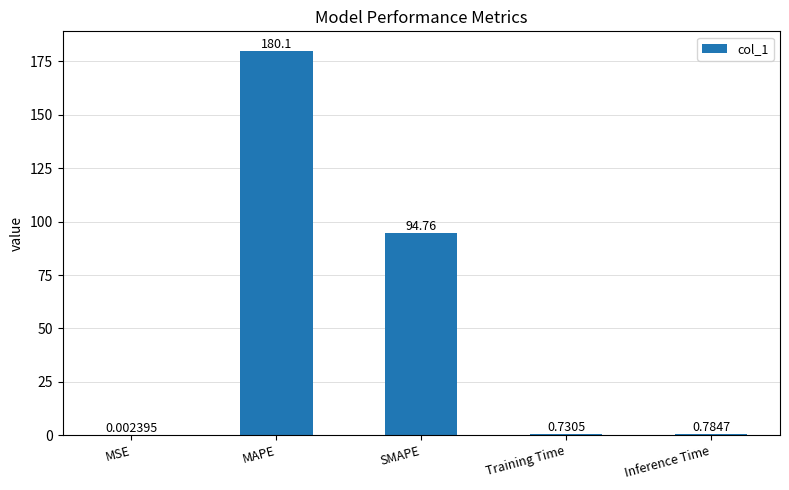

How many data points does each series have?

5